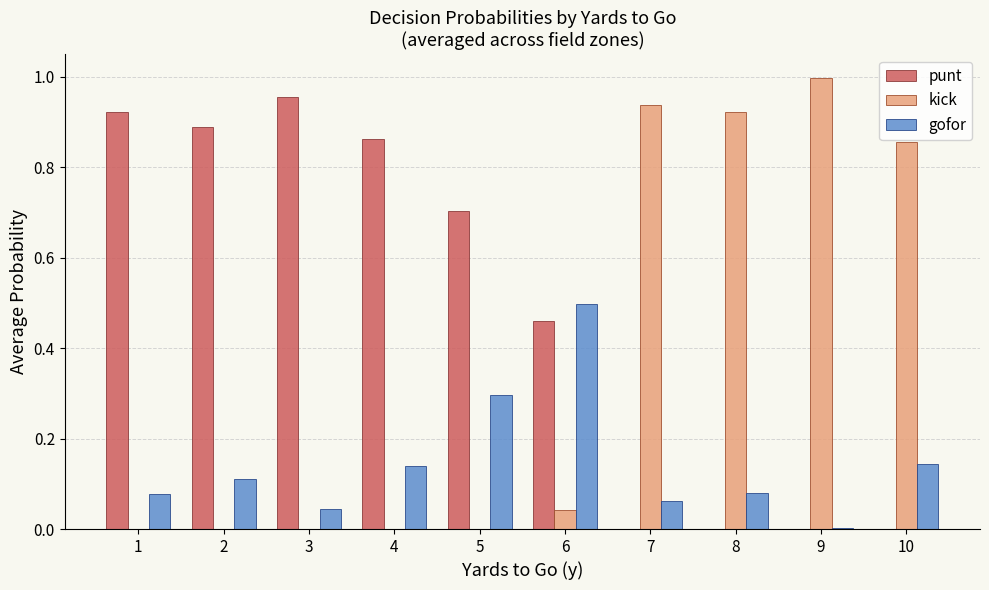

Which series has the widest spread of values?

kick